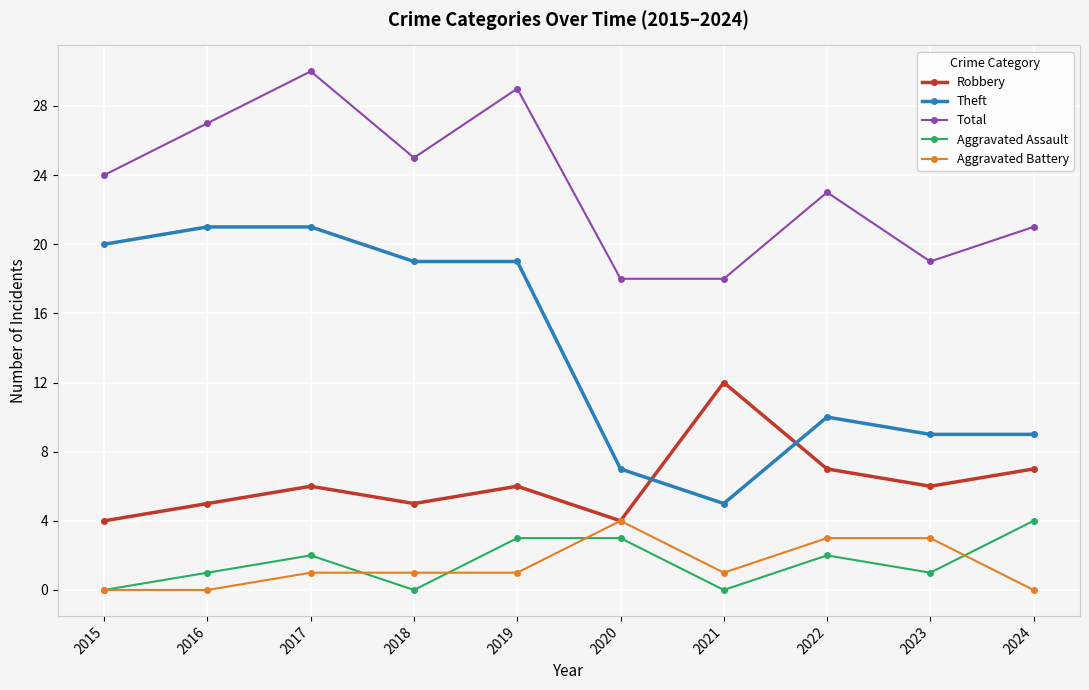

Between 2018 and 2020, which series saw the biggest shift?

Theft